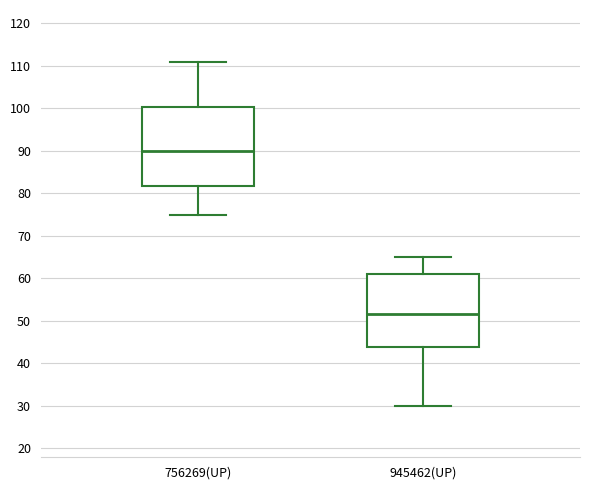

Which box is the tallest, from its lower edge to its upper edge?

756269(UP)